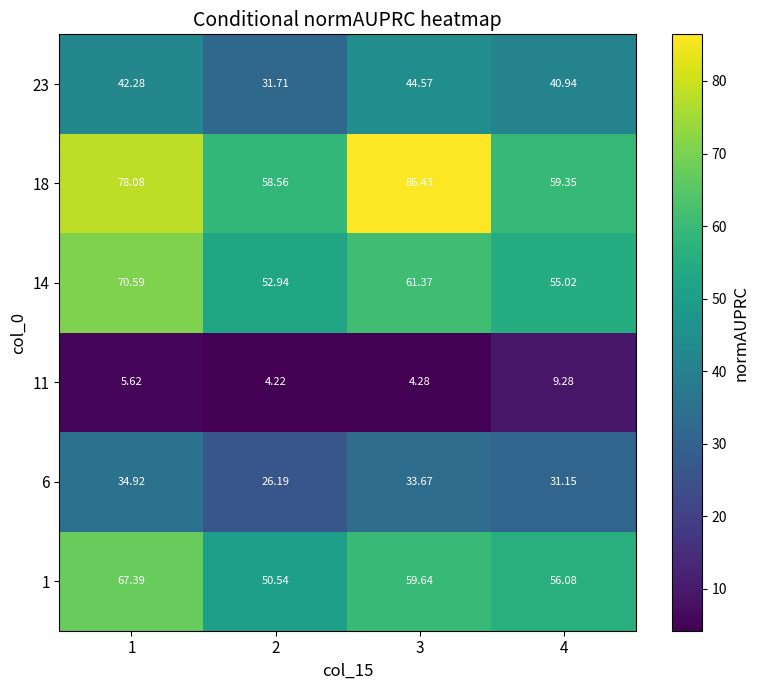

At 4, list the series in order from smallest to largest.

11, 6, 23, 14, 1, 18